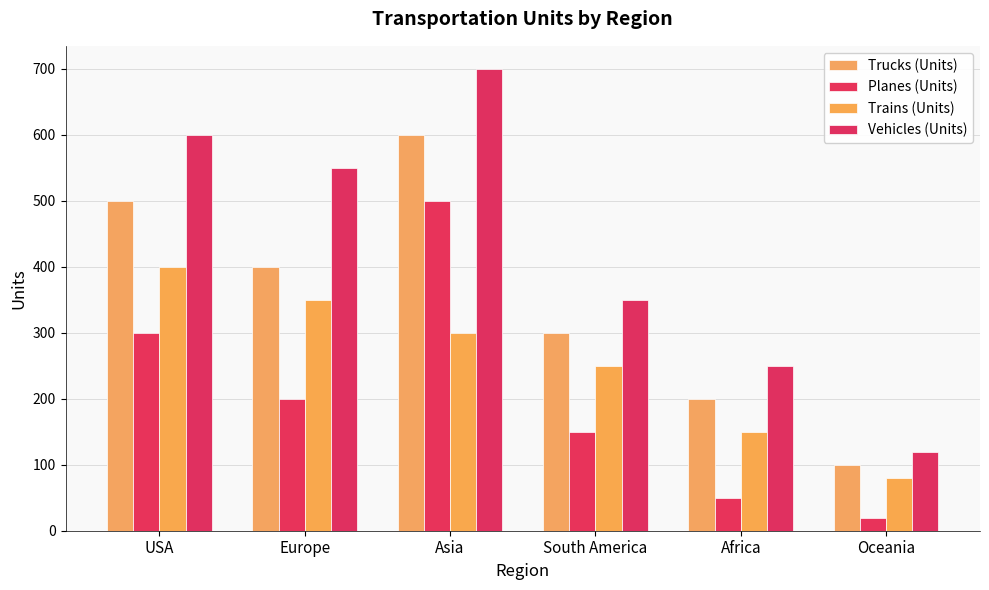

Where does the Planes (Units) series first go above 200?

USA